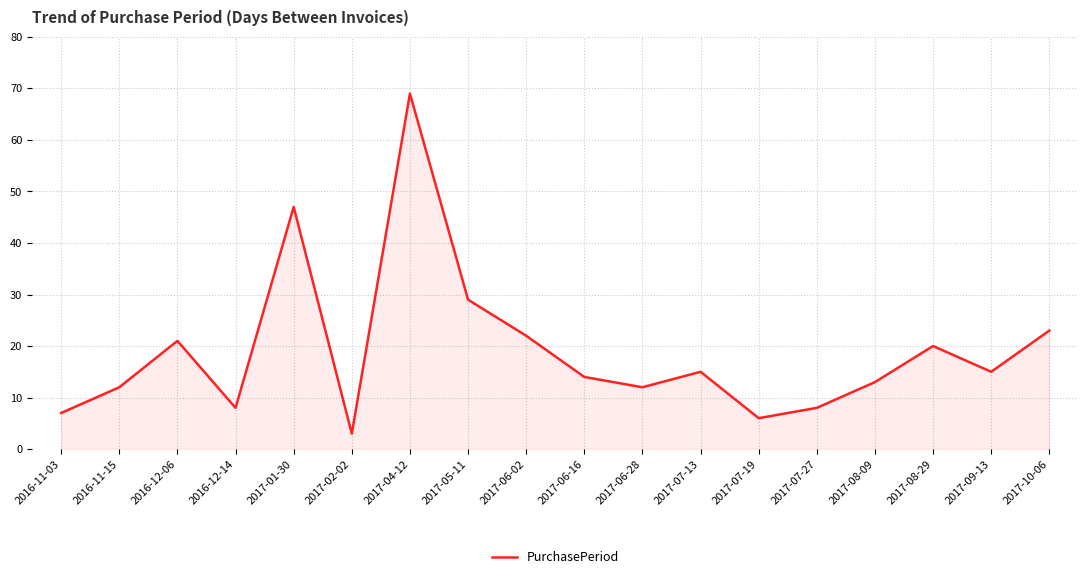

What is the change in value from 2016-11-15 to 2017-07-27?

-4